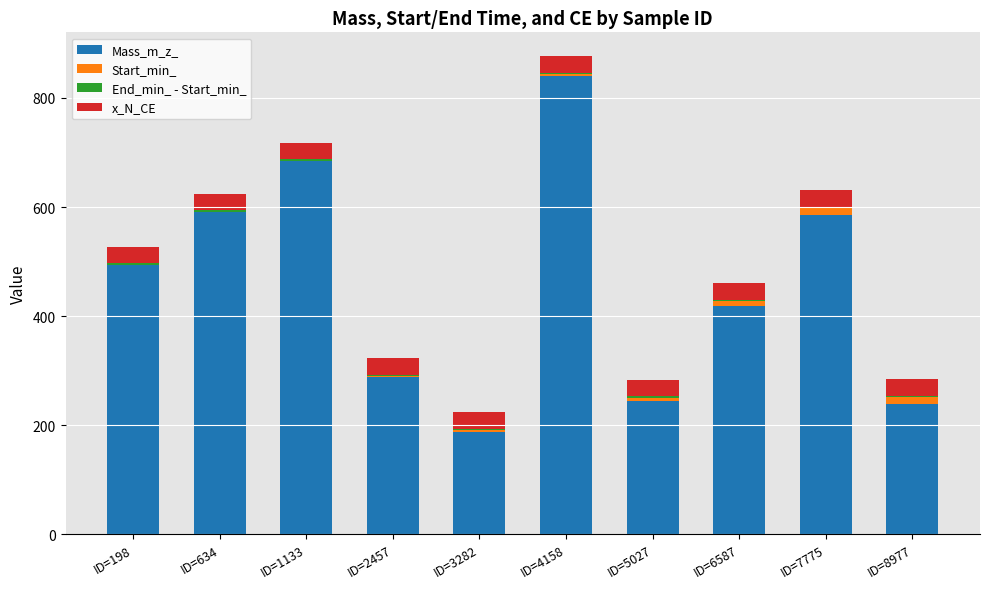

Which category has the highest value in the Mass_m_z_ series?

ID=4158